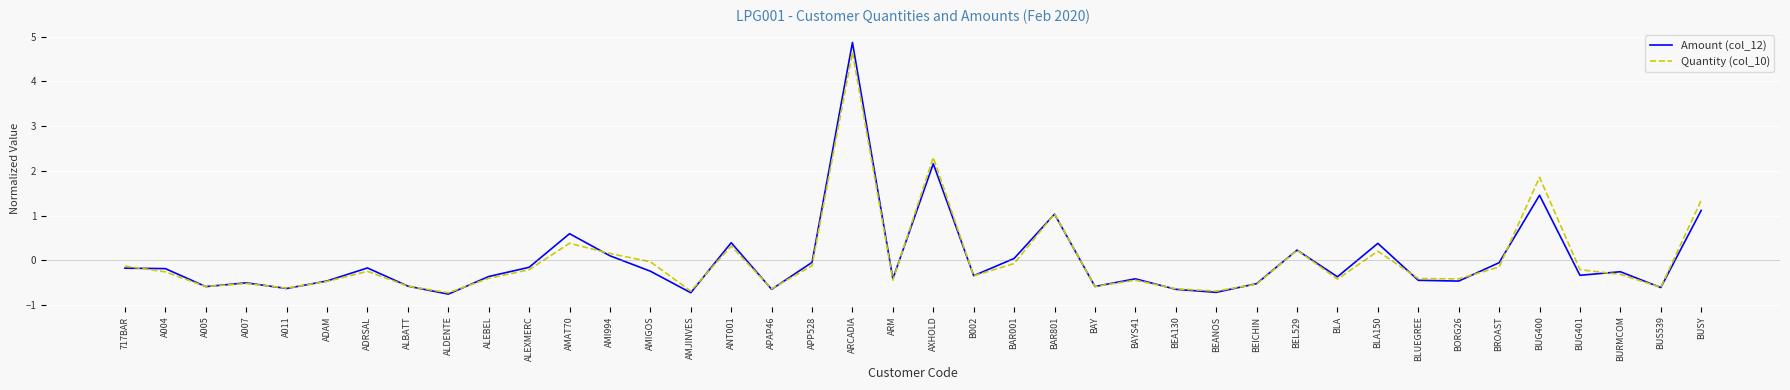

True or false: Quantity (col_10) has a value of -0.6 at BAY.

True